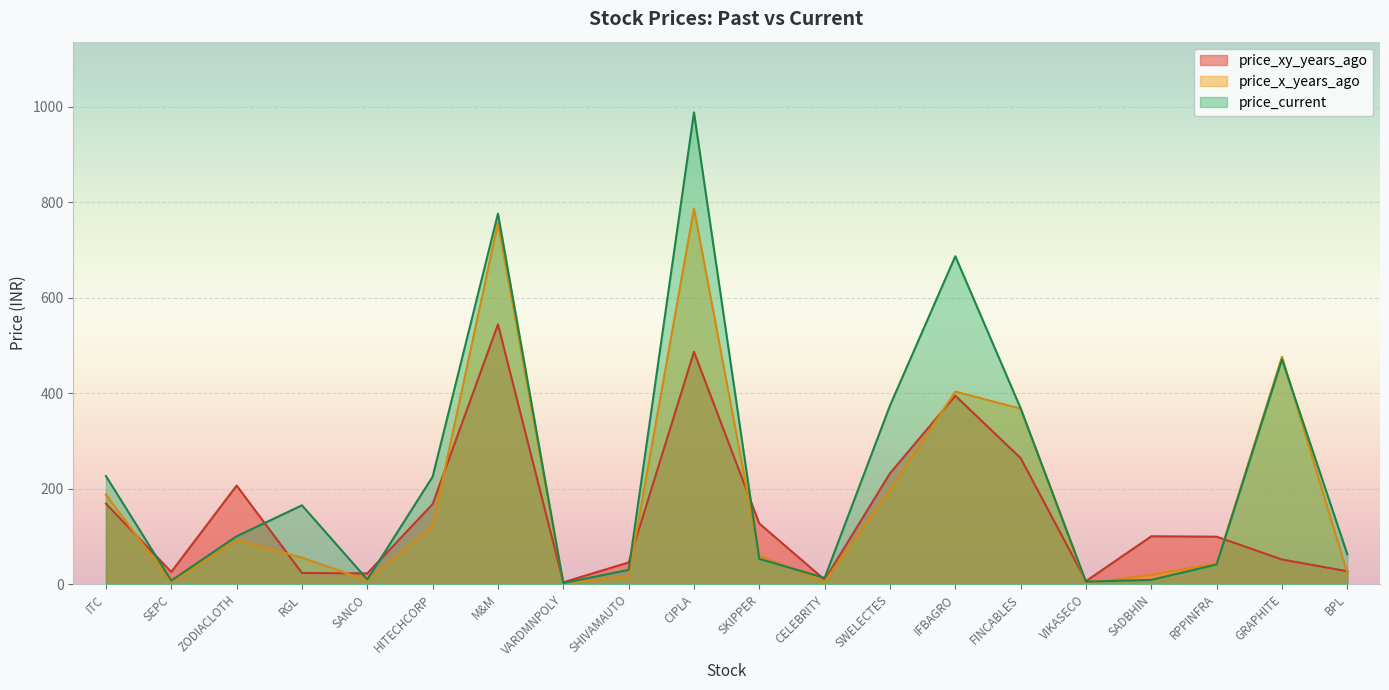

How many lines are shown in the chart?

3